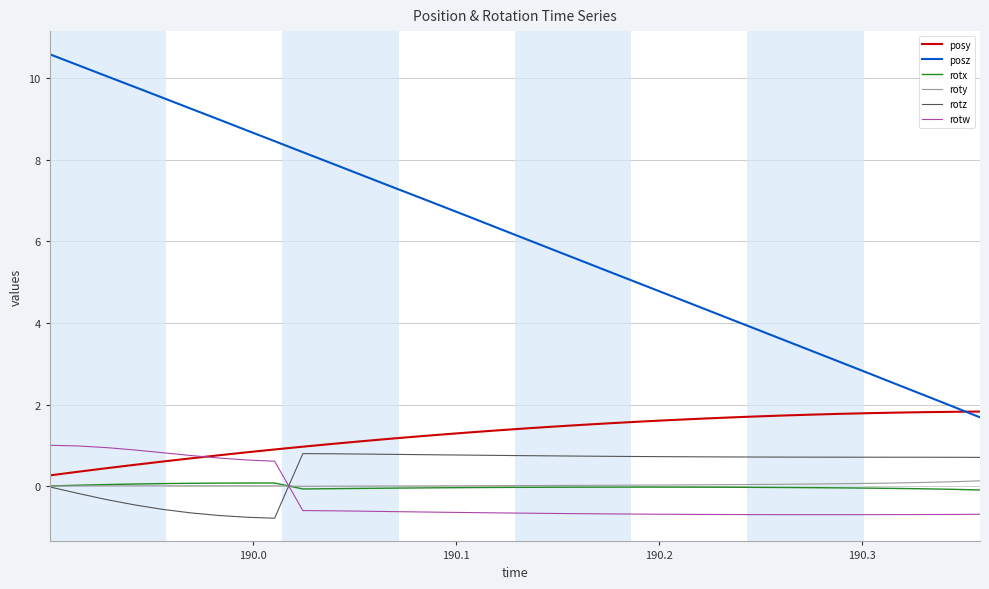

Which series has the largest range (max minus min)?

posz